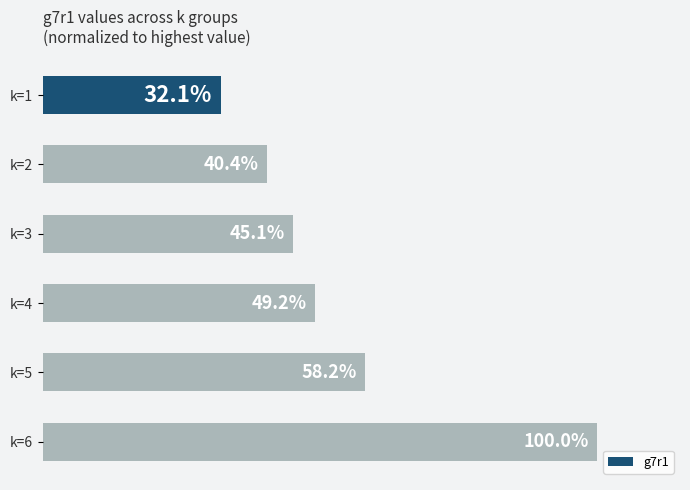

Which has a higher value, k=1 or k=2?

k=2